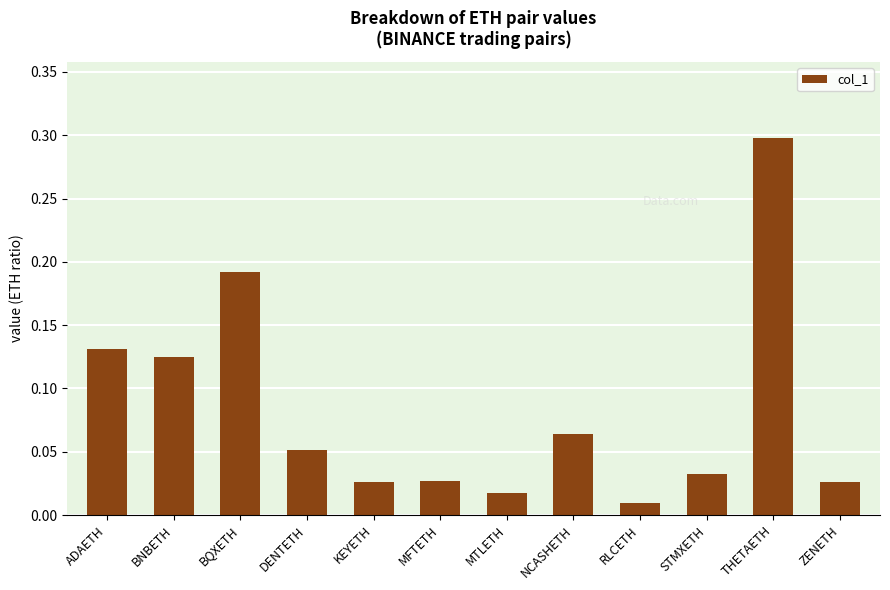

Is it true that the value at THETAETH is 0.3?

True